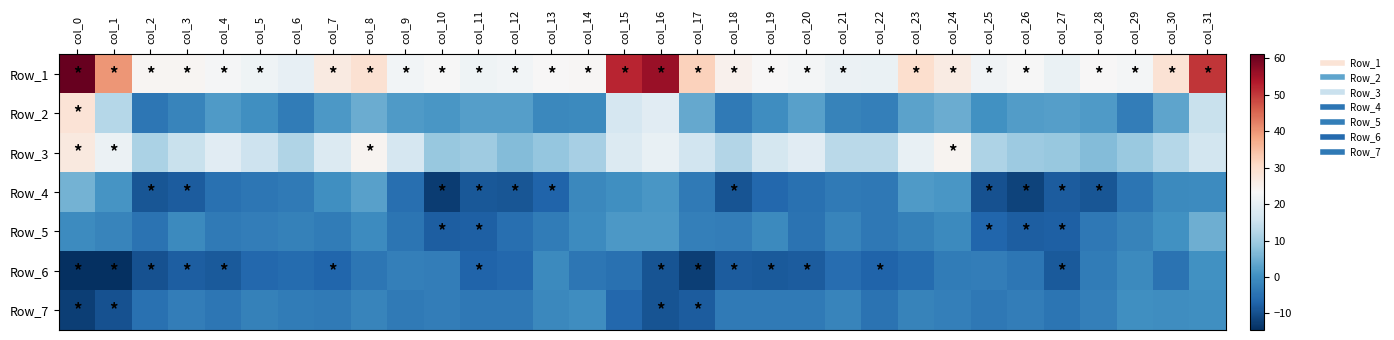

Reading left to right, transcribe all the data shown in this chart.

Row_1: col_0=61.2	col_1=40.1	col_2=24.1	col_3=24.1	col_4=22.8	col_5=21.7	col_6=20.3	col_7=26.7	col_8=29.2	col_9=22.4	col_10=23.2	col_11=21.7	col_12=22.3	col_13=23.5	col_14=23.9	col_15=52.1	col_16=56.1	col_17=31.9	col_18=24.9	col_19=23.6	col_20=22.5	col_21=21.0	col_22=20.7	col_23=29.8	col_24=26.3	col_25=21.9	col_26=23.3	col_27=21.0	col_28=23.6	col_29=22.4	col_30=28.7	col_31=50.4
Row_2: col_0=28.6	col_1=12.6	col_2=-4.1	col_3=-1.6	col_4=1.9	col_5=0.1	col_6=-3.2	col_7=1.5	col_8=4.6	col_9=1.8	col_10=1.2	col_11=2.5	col_12=2.6	col_13=-0.9	col_14=-0.8	col_15=16.9	col_16=19.2	col_17=4.0	col_18=-3.5	col_19=-0.1	col_20=2.8	col_21=-2.1	col_22=-2.7	col_23=3.1	col_24=4.7	col_25=0.4	col_26=2.1	col_27=2.6	col_28=2.0	col_29=-2.7	col_30=3.3	col_31=14.8
Row_3: col_0=26.9	col_1=21.2	col_2=11.2	col_3=14.8	col_4=19.0	col_5=15.5	col_6=11.9	col_7=18.2	col_8=24.3	col_9=17.0	col_10=8.9	col_11=9.9	col_12=6.9	col_13=8.7	col_14=10.7	col_15=18.1	col_16=20.6	col_17=16.0	col_18=12.3	col_19=16.8	col_20=19.2	col_21=13.0	col_22=13.0	col_23=20.6	col_24=24.4	col_25=11.7	col_26=9.7	col_27=8.9	col_28=7.0	col_29=9.2	col_30=12.4	col_31=16.3
Row_4: col_0=5.4	col_1=1.0	col_2=-9.2	col_3=-8.1	col_4=-4.9	col_5=-4.1	col_6=-3.6	col_7=0.2	col_8=2.6	col_9=-5.3	col_10=-12.5	col_11=-8.9	col_12=-8.9	col_13=-6.9	col_14=-1.0	col_15=0.2	col_16=1.4	col_17=-3.5	col_18=-9.3	col_19=-6.5	col_20=-4.9	col_21=-3.3	col_22=-3.8	col_23=1.9	col_24=1.3	col_25=-9.6	col_26=-11.6	col_27=-8.2	col_28=-9.2	col_29=-4.2	col_30=-0.7	col_31=-0.6
Row_5: col_0=-0.4	col_1=-1.5	col_2=-4.8	col_3=-0.8	col_4=-3.5	col_5=-2.8	col_6=-2.3	col_7=-3.1	col_8=-0.5	col_9=-4.4	col_10=-7.7	col_11=-7.7	col_12=-5.1	col_13=-3.1	col_14=-0.4	col_15=1.7	col_16=1.6	col_17=-2.6	col_18=-3.0	col_19=-0.9	col_20=-4.7	col_21=-1.5	col_22=-3.7	col_23=-2.3	col_24=-0.8	col_25=-6.7	col_26=-7.8	col_27=-7.6	col_28=-3.7	col_29=-2.1	col_30=0.4	col_31=5.0
Row_6: col_0=-14.5	col_1=-14.5	col_2=-9.5	col_3=-7.9	col_4=-8.5	col_5=-6.4	col_6=-5.9	col_7=-6.8	col_8=-4.0	col_9=-2.6	col_10=-2.8	col_11=-7.1	col_12=-6.3	col_13=-0.7	col_14=-4.1	col_15=-5.1	col_16=-9.3	col_17=-12.2	col_18=-8.0	col_19=-8.3	col_20=-8.1	col_21=-5.4	col_22=-7.1	col_23=-5.9	col_24=-3.2	col_25=-2.8	col_26=-4.1	col_27=-8.6	col_28=-3.2	col_29=-0.8	col_30=-4.6	col_31=0.4
Row_7: col_0=-12.4	col_1=-9.8	col_2=-5.1	col_3=-2.8	col_4=-3.9	col_5=-2.3	col_6=-3.2	col_7=-3.5	col_8=-1.5	col_9=-3.5	col_10=-2.9	col_11=-3.7	col_12=-3.7	col_13=-1.0	col_14=-0.1	col_15=-6.5	col_16=-9.4	col_17=-8.3	col_18=-3.6	col_19=-3.6	col_20=-3.5	col_21=-1.7	col_22=-4.7	col_23=-1.9	col_24=-2.5	col_25=-3.7	col_26=-3.0	col_27=-4.4	col_28=-2.6	col_29=0.1	col_30=-0.3	col_31=0.1